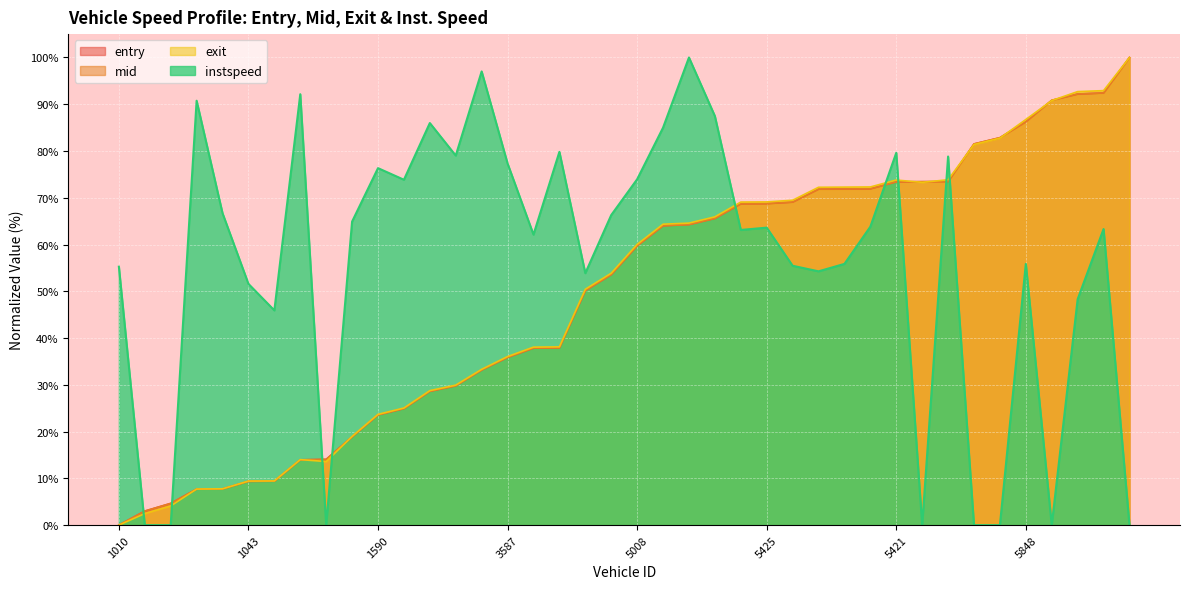

Which series ends up on top after the final intersection of mid and exit?

exit